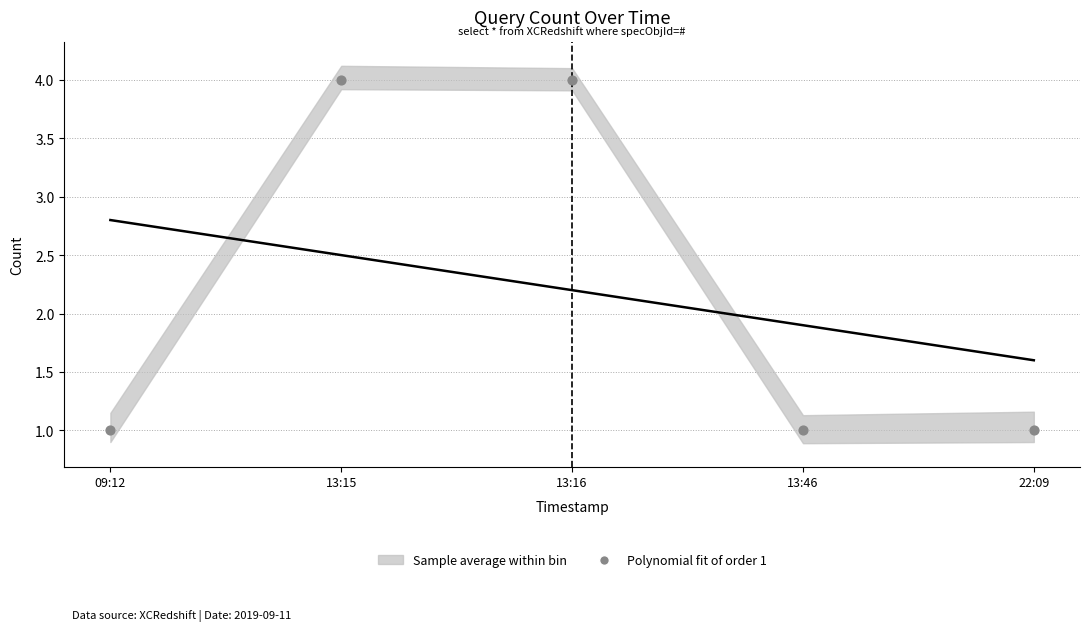

What is the range of Y values (max minus min)?

3